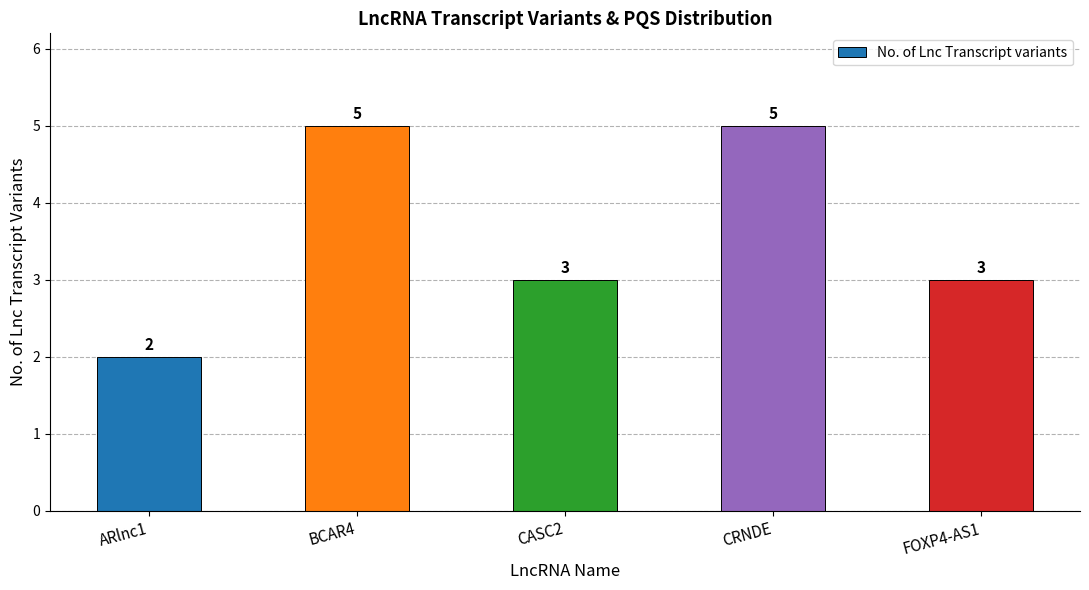

Count the number of data series in this chart.

1